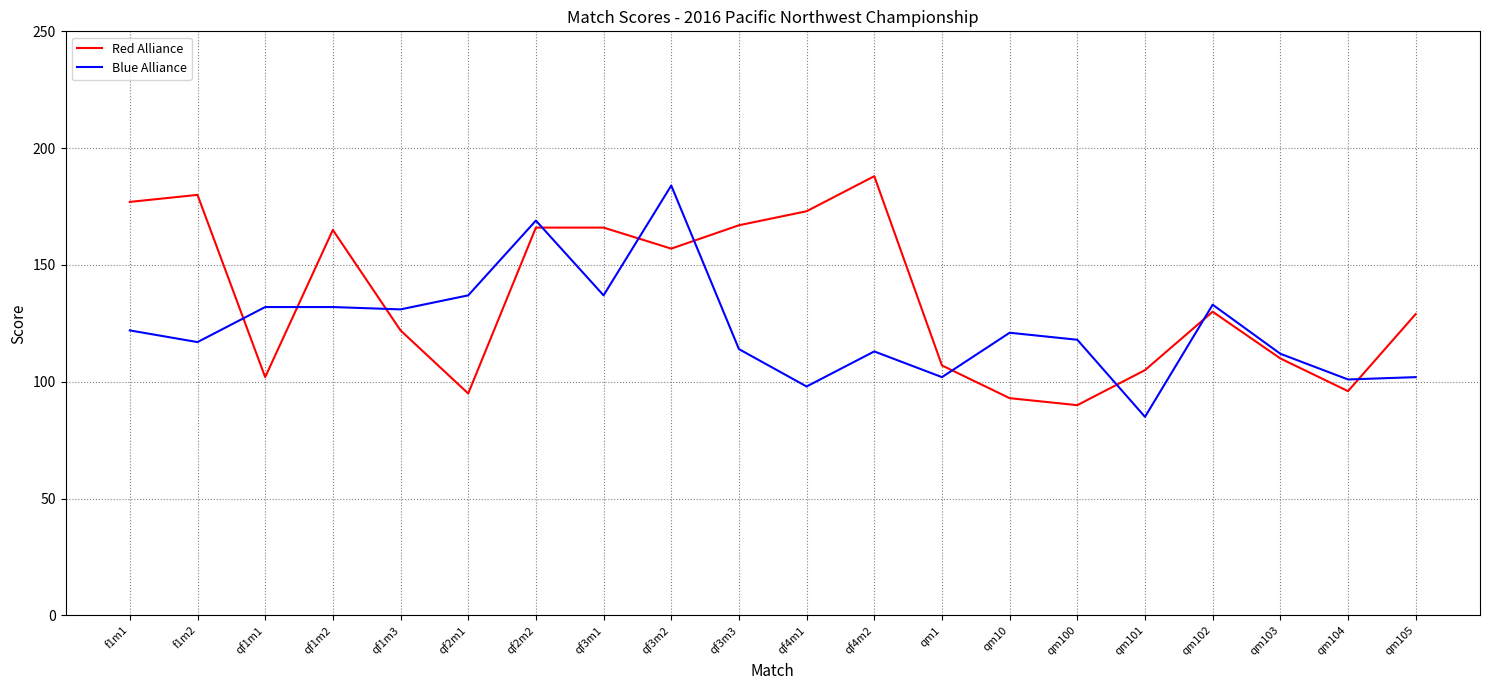

What is the total value across all series at qf4m2?

301